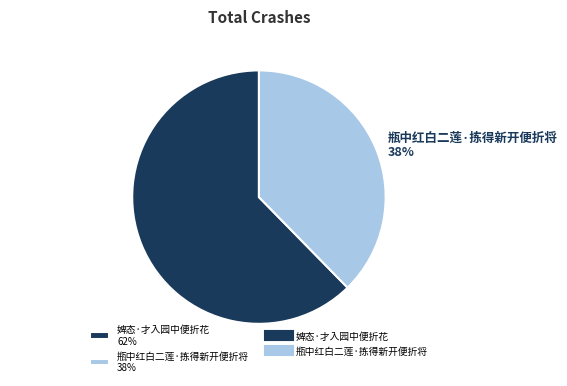

Does any single category account for the majority?

Yes